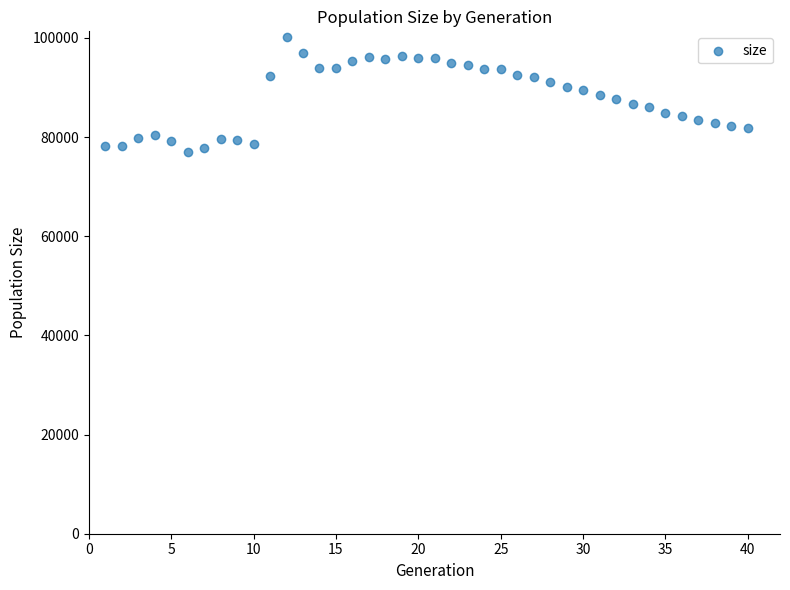

What is the range of X values (max minus min)?

39